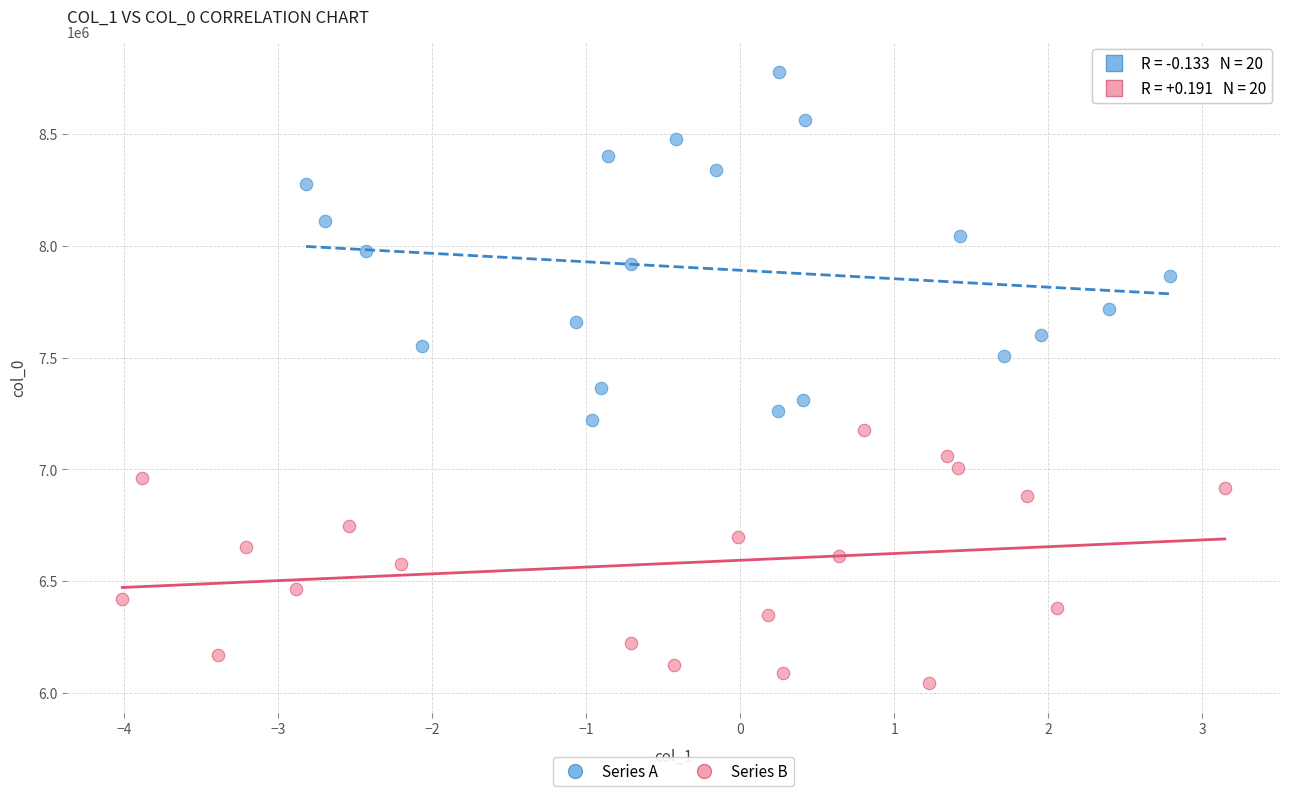

Which series reaches the minimum Y coordinate?

Series B